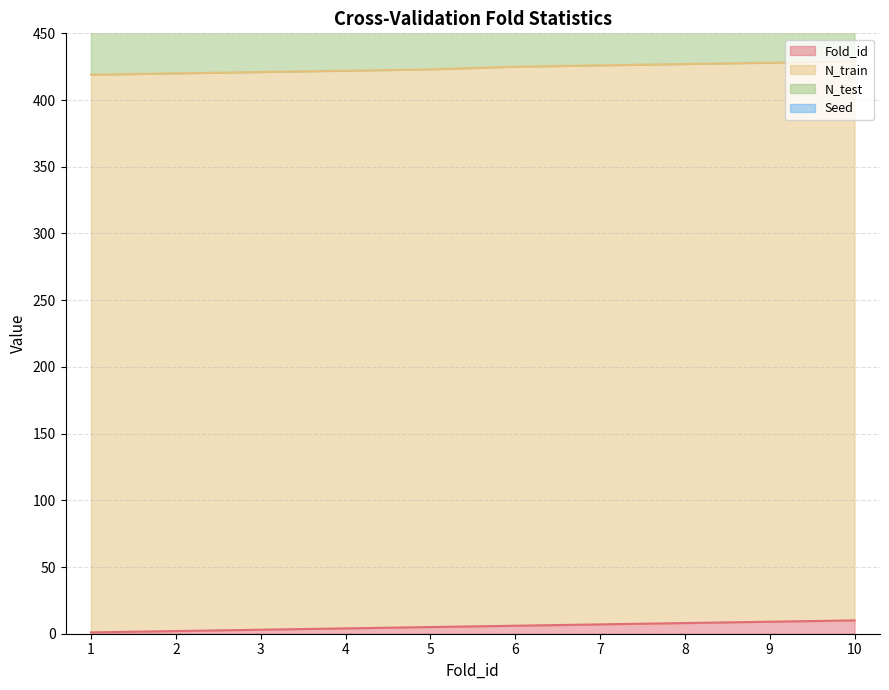

What is the total value across all series at 3?

475